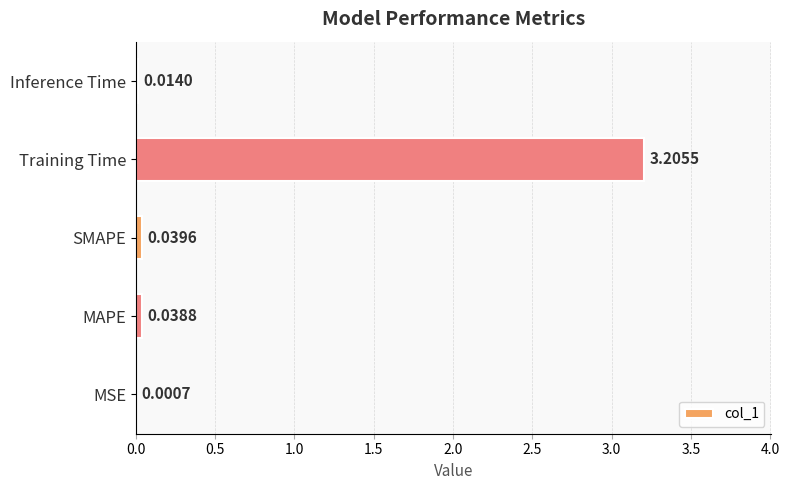

Between MAPE and Training Time, which is larger?

Training Time